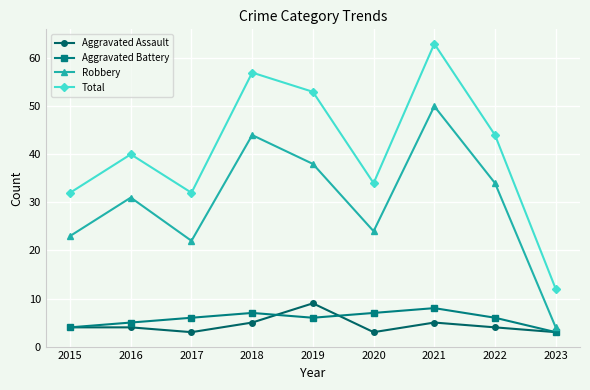

Which series has the largest range (max minus min)?

Total